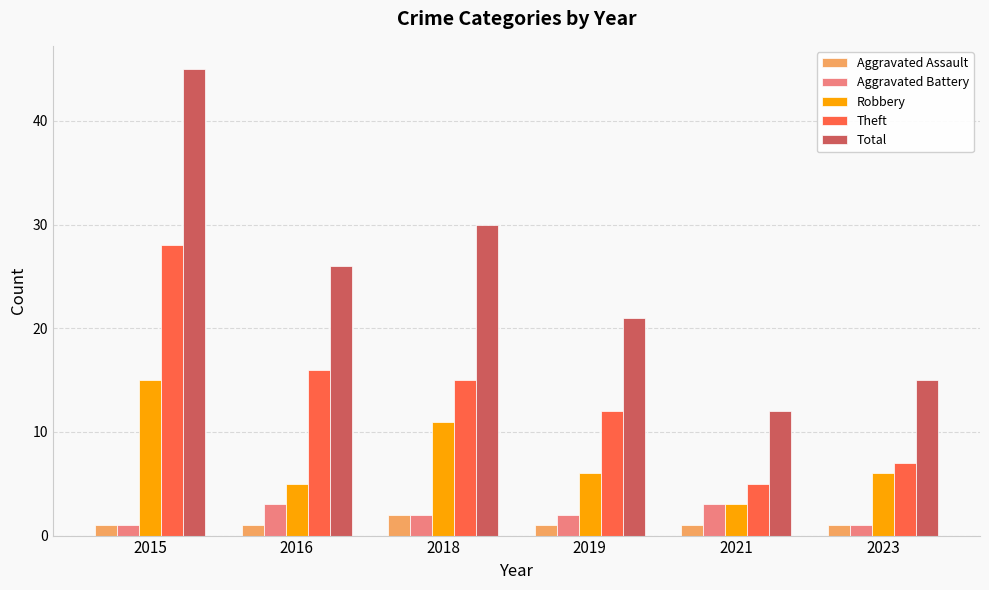

How many groups of bars are there?

6